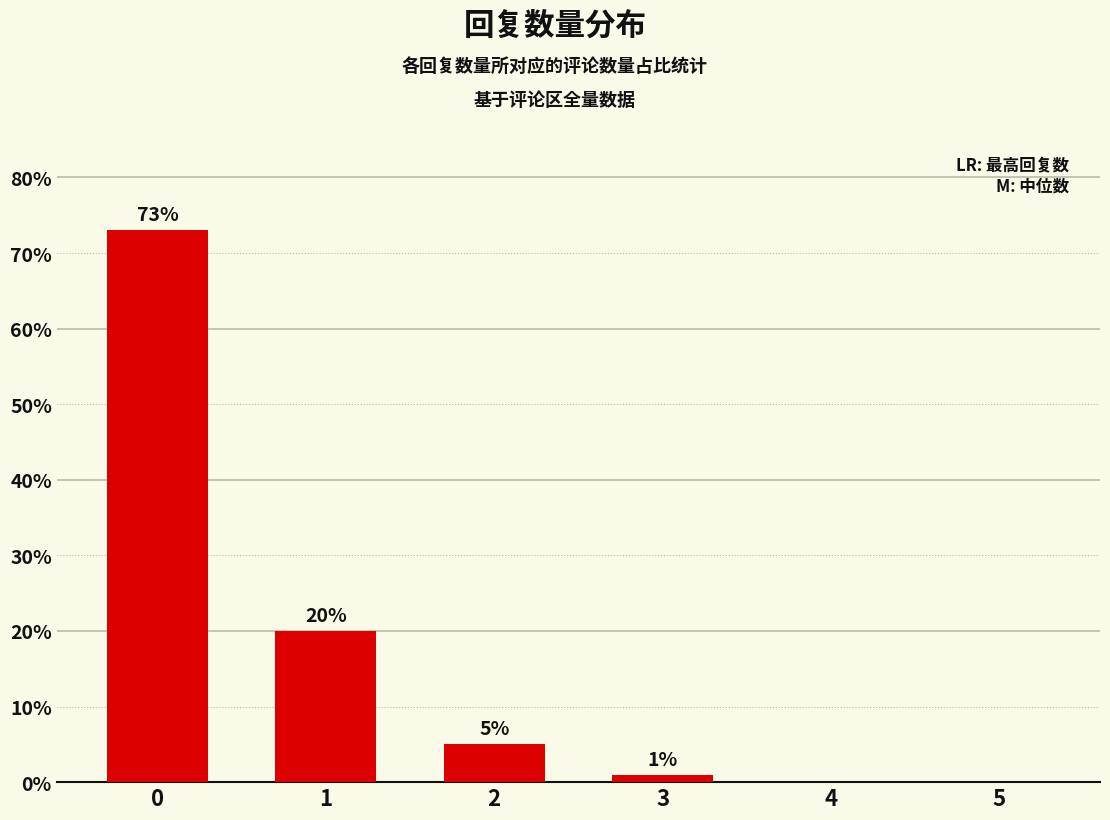

What value does the data have at 3?

1